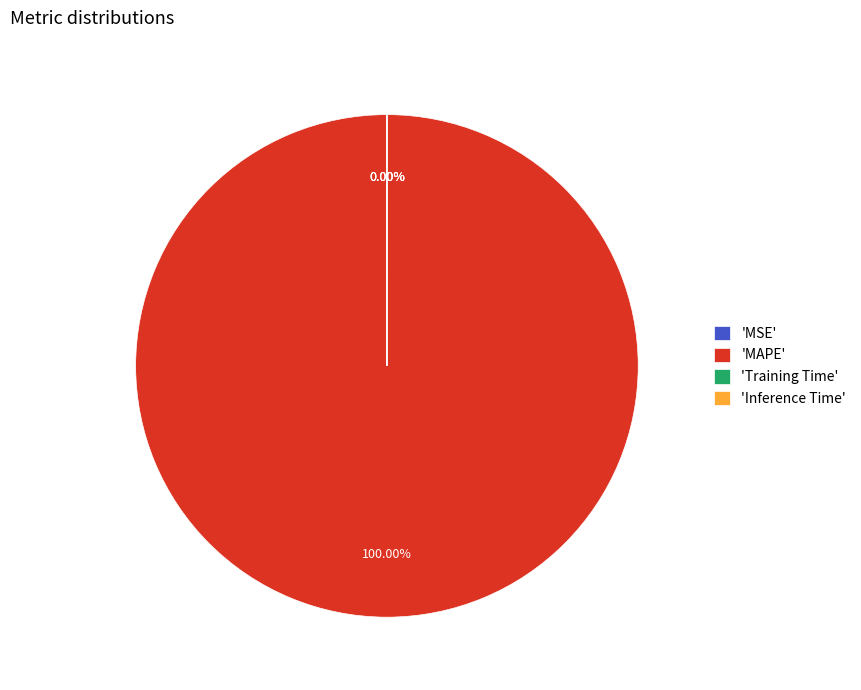

Is the sum of Training Time and Inference Time greater than half?

No